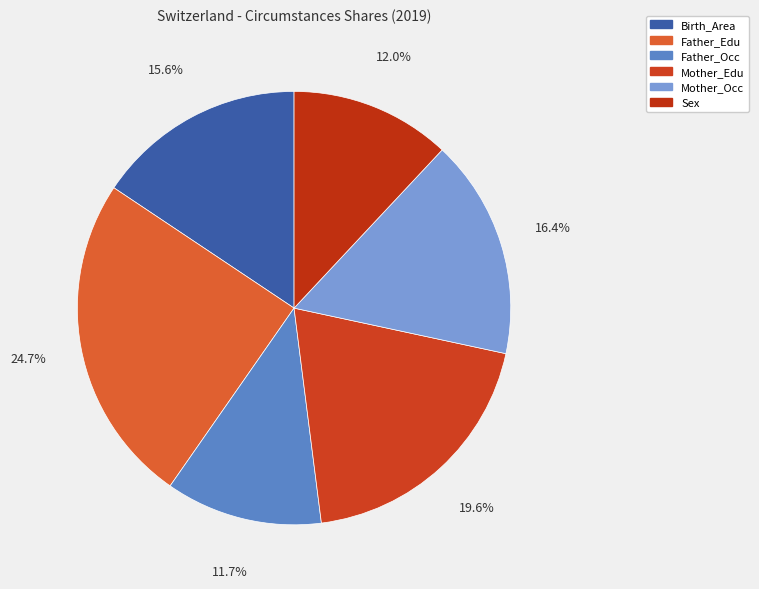

What portion of the pie excludes Birth_Area?

84.4%